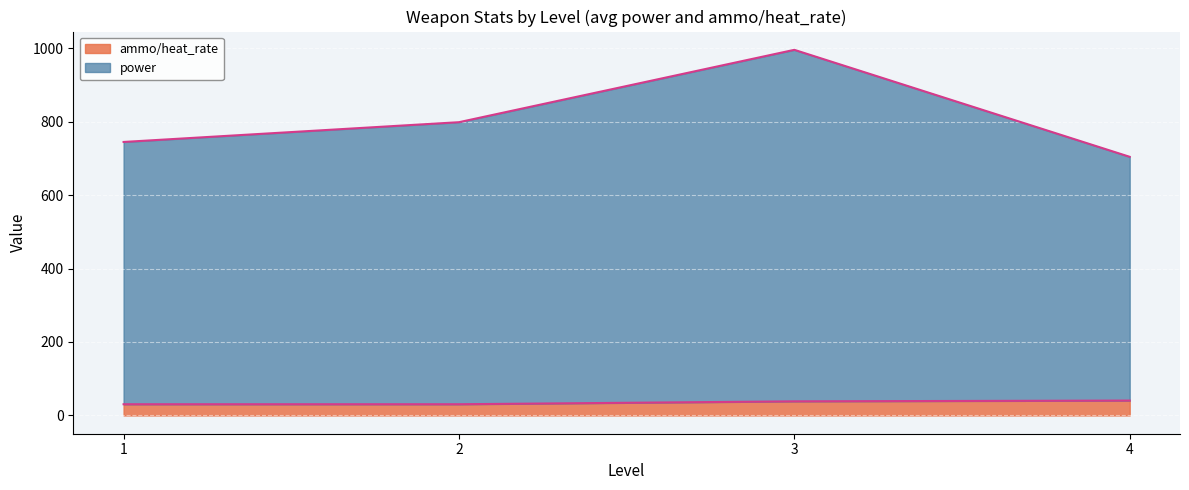

How many lines are shown in the chart?

2